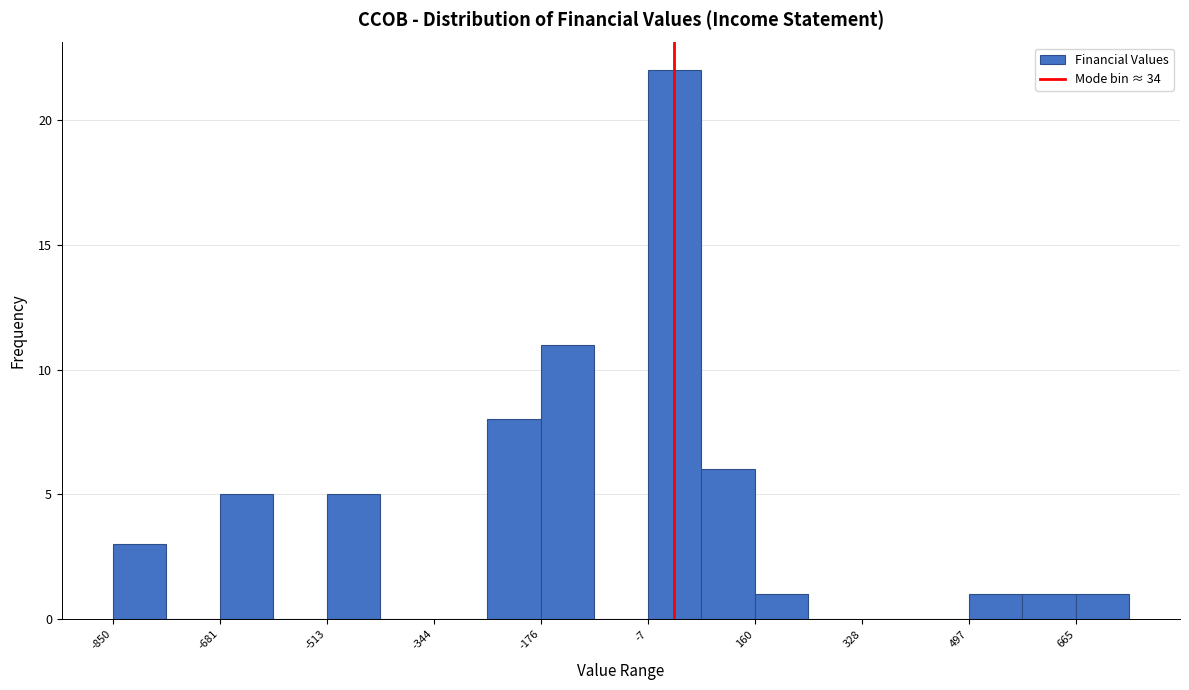

How tall is the bar that spans 0 to 80 on the x-axis? Neither the bar edges nor the heights are printed on the chart, so give them approximately, as read against the axes.

22